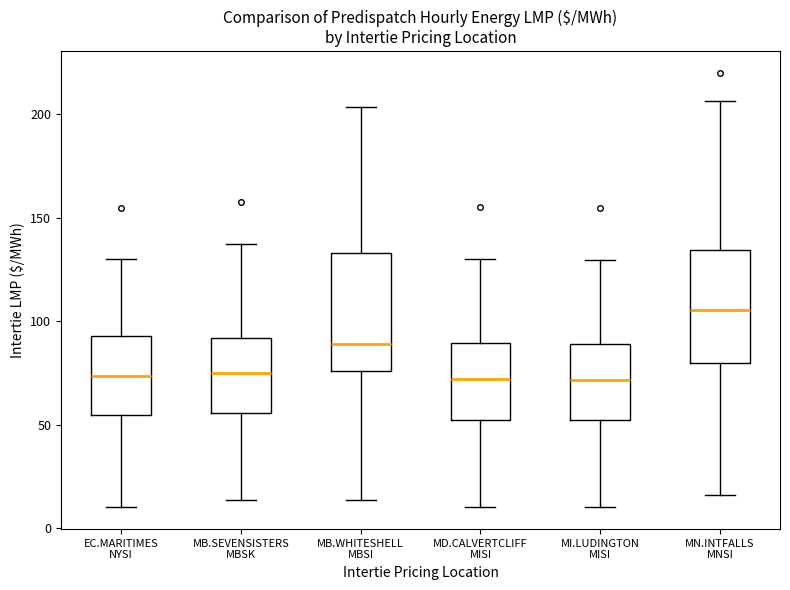

Where is the lower edge of the box for MN.INTFALLS MNSI on the y-axis? The values are not printed on the chart, so give them approximately, as read against the axis.

80